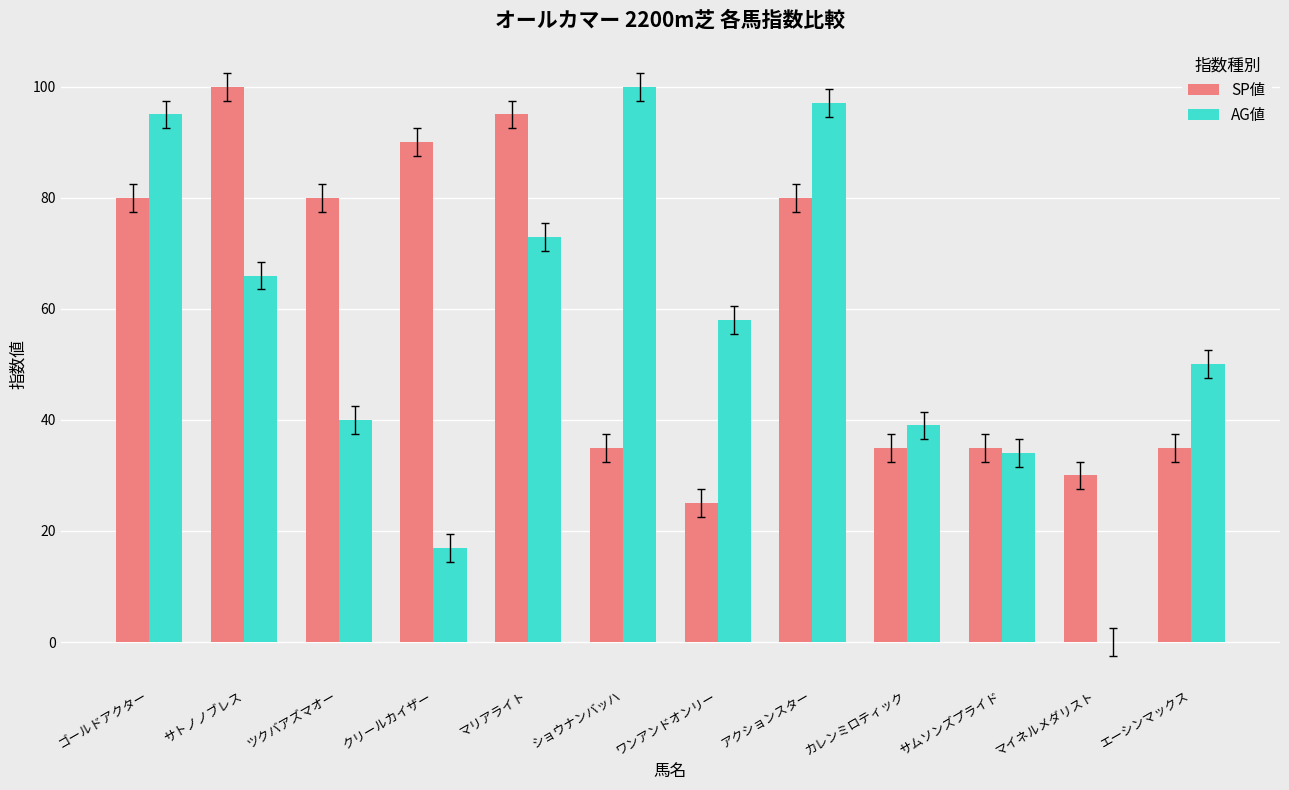

Which category has the highest value in the SP値 series?

サトノノブレス